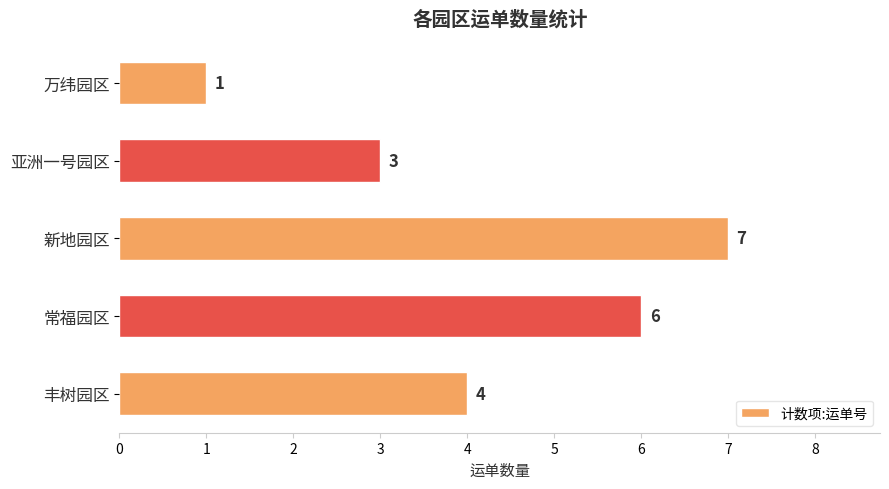

At which label is the value closest to 4?

丰树园区